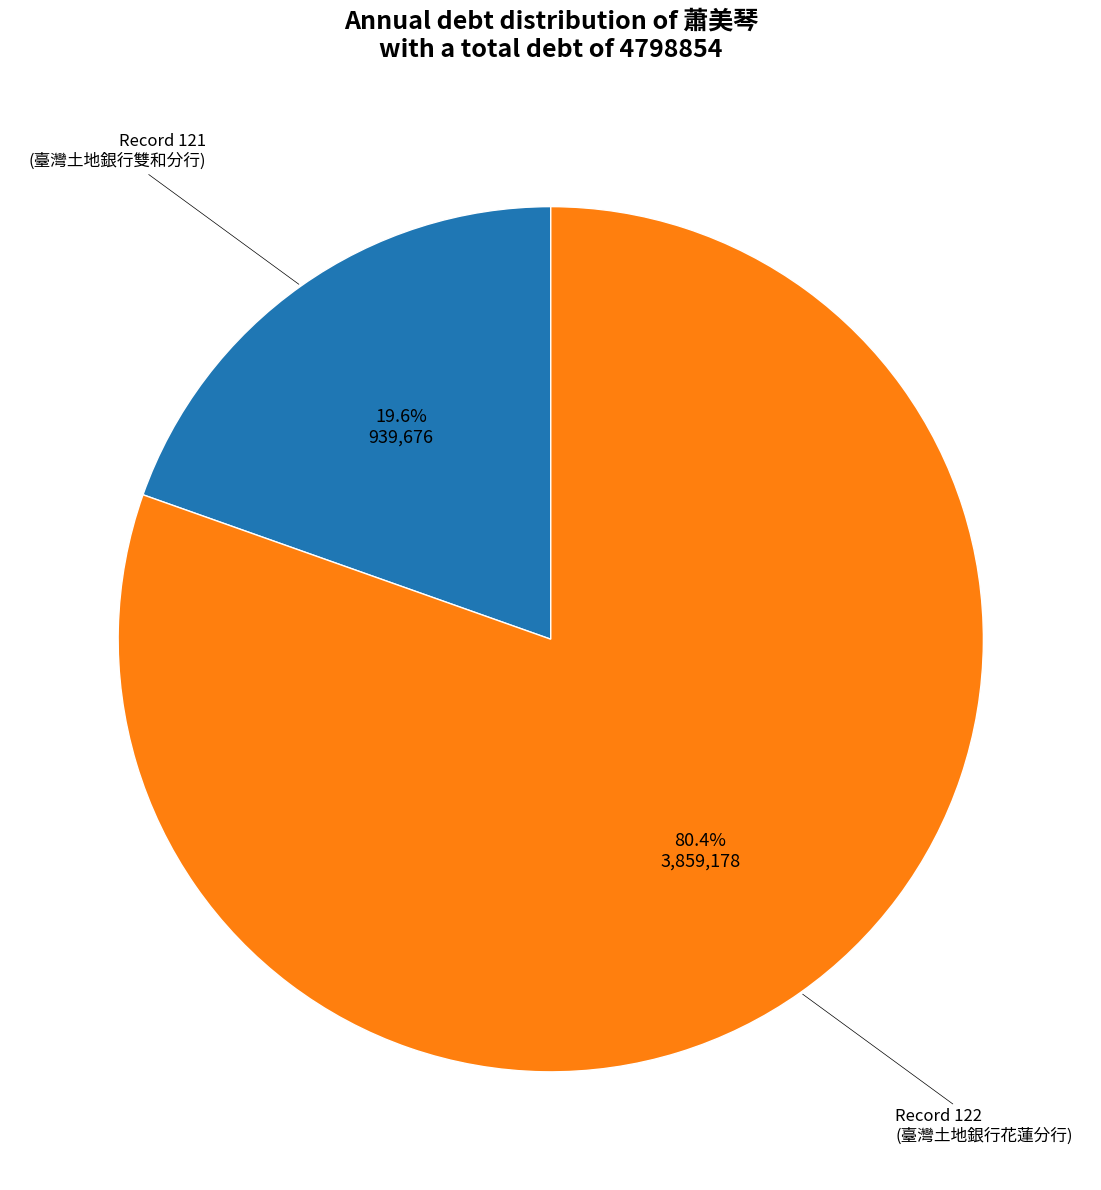

Does any single category account for the majority?

Yes